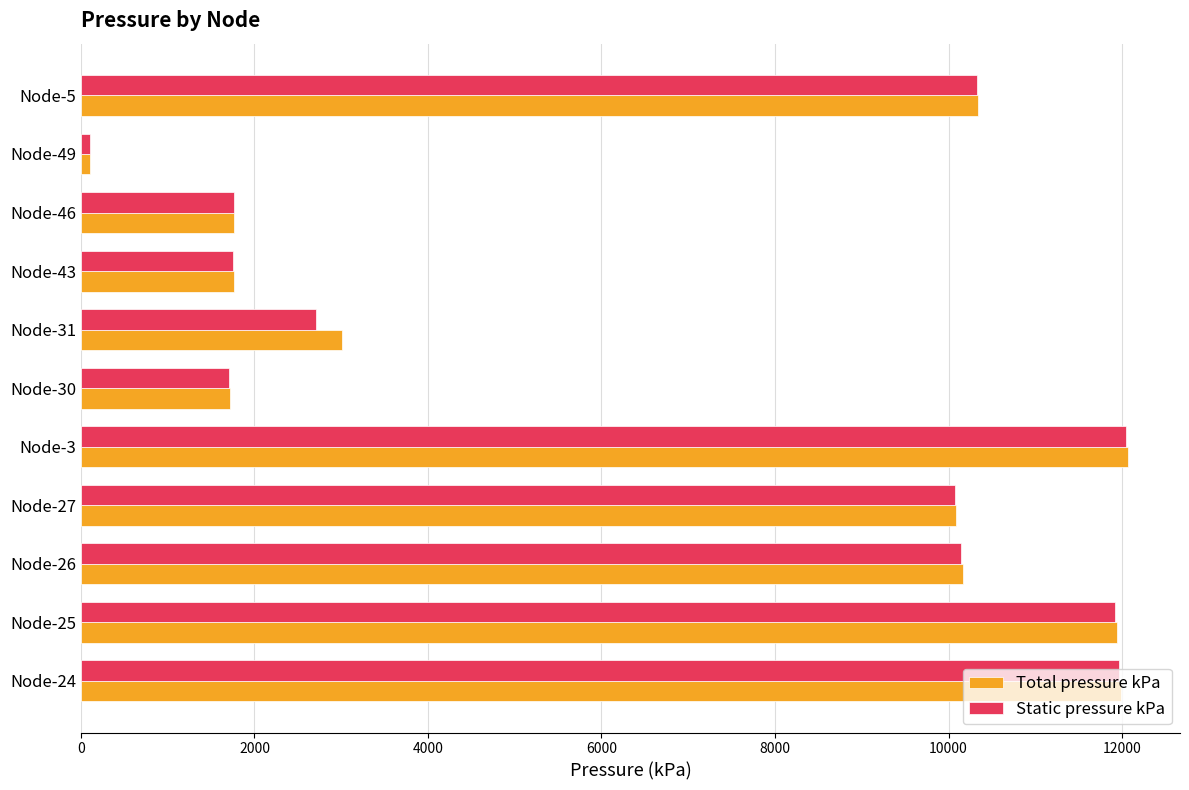

What is the maximum value shown in the chart?

12065.2